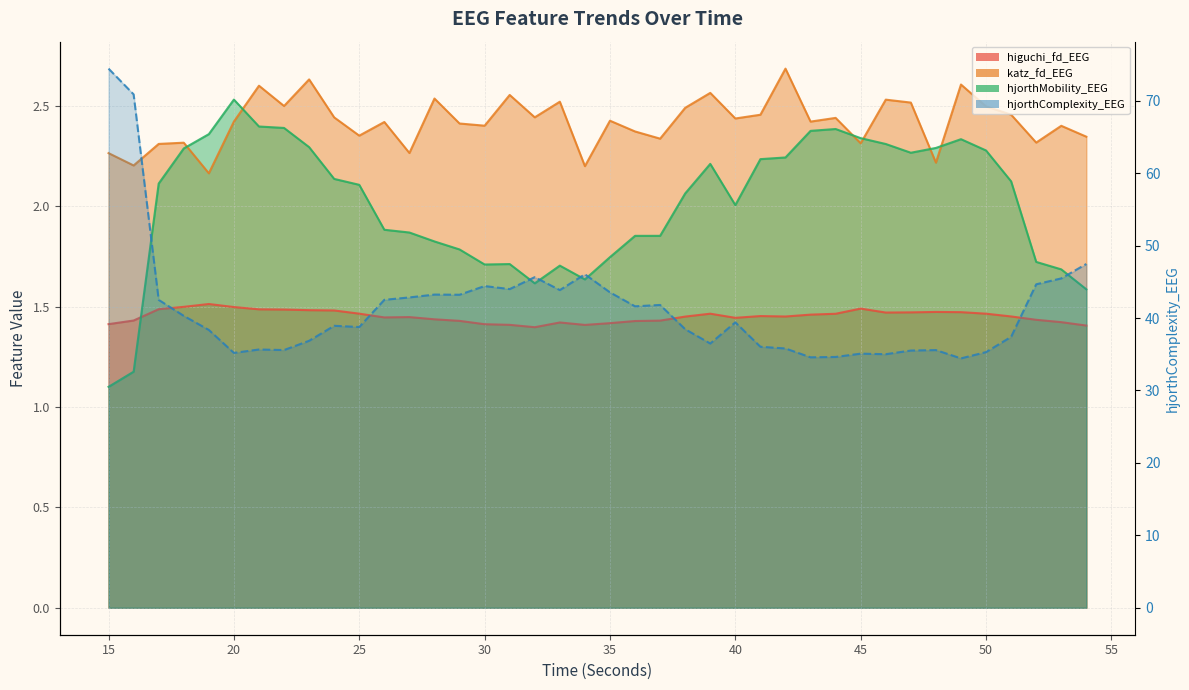

What is the highest value of the hjorthMobility_EEG series?

2.5